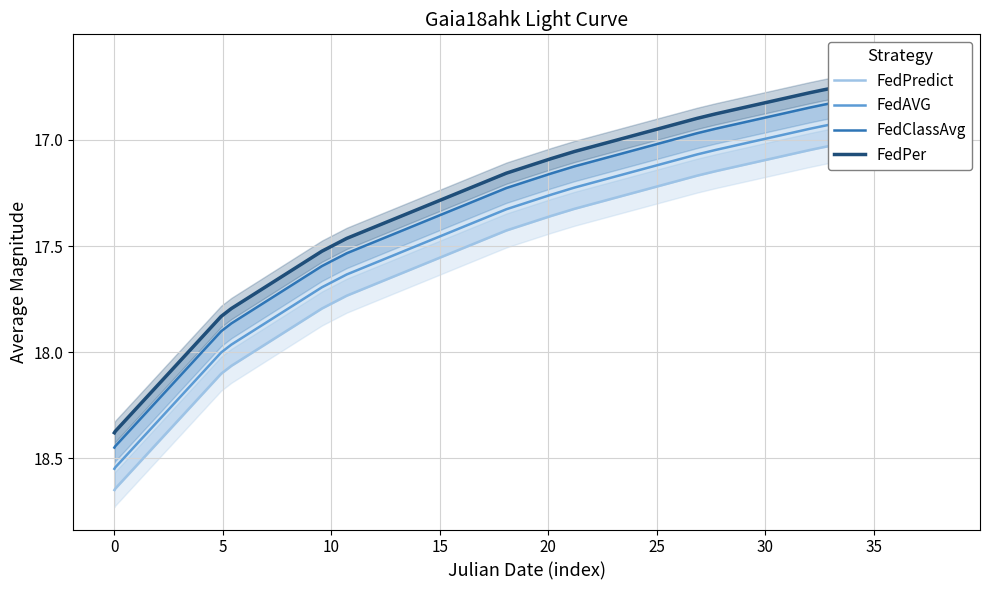

Is this an area chart (filled region under the line)?

No